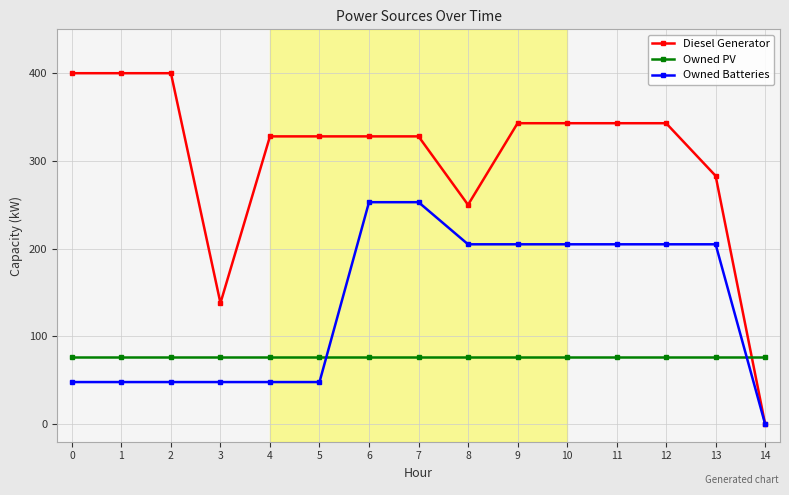

What is the total value across all series at 6?

657